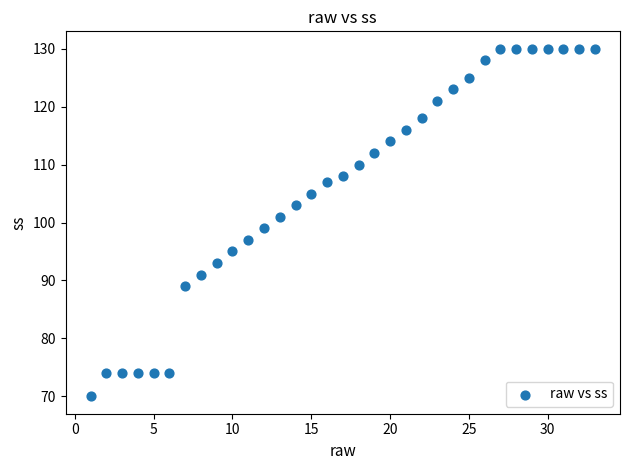

What is the range of Y values (max minus min)?

60